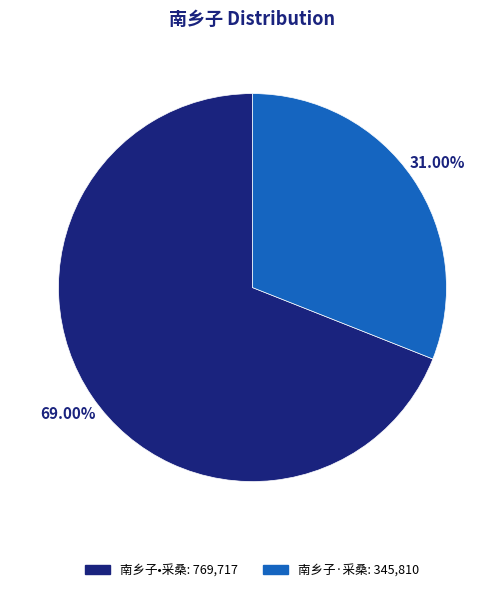

Between 南乡子·采桑 and 南乡子•采桑, which is larger?

南乡子•采桑